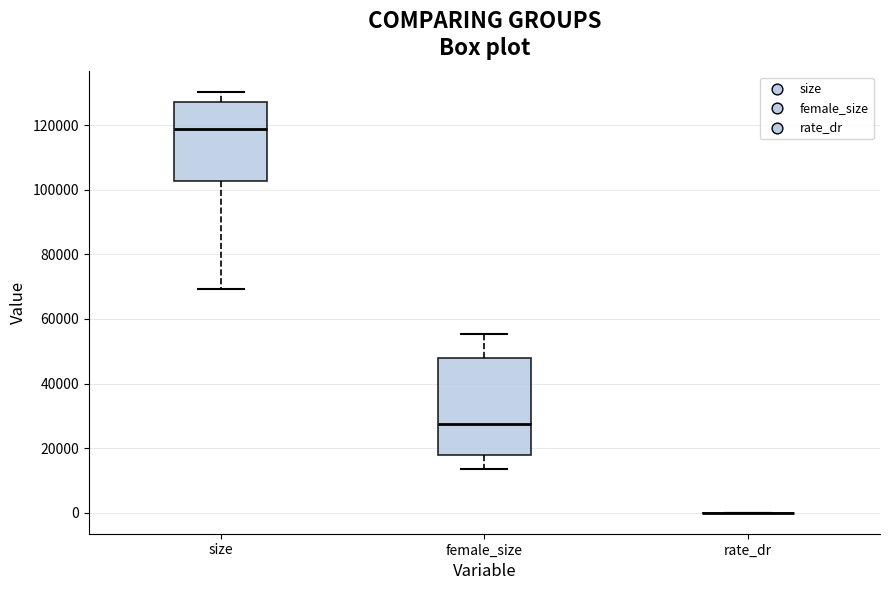

Which box is the tallest, from its lower edge to its upper edge?

female_size